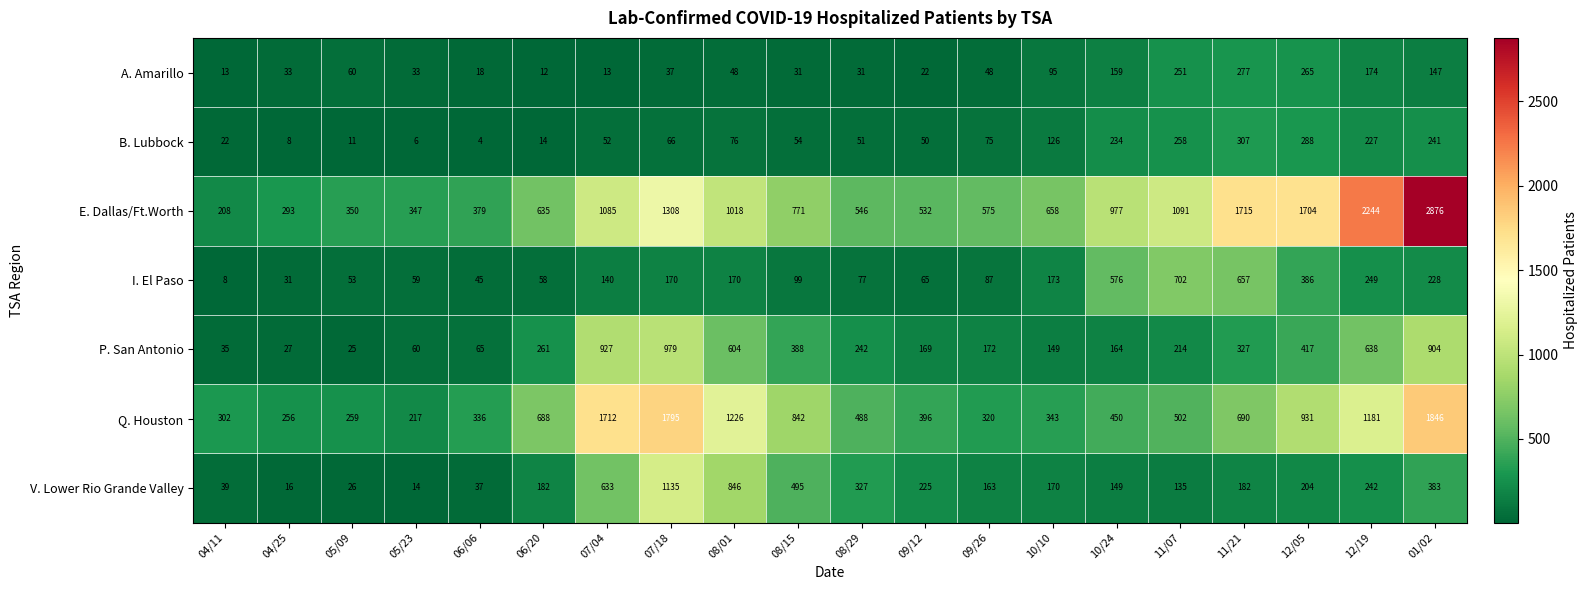

Rank the series by their maximum value, from lowest to highest.

A. Amarillo, B. Lubbock, I. El Paso, P. San Antonio, V. Lower Rio Grande Valley, Q. Houston, E. Dallas/Ft.Worth